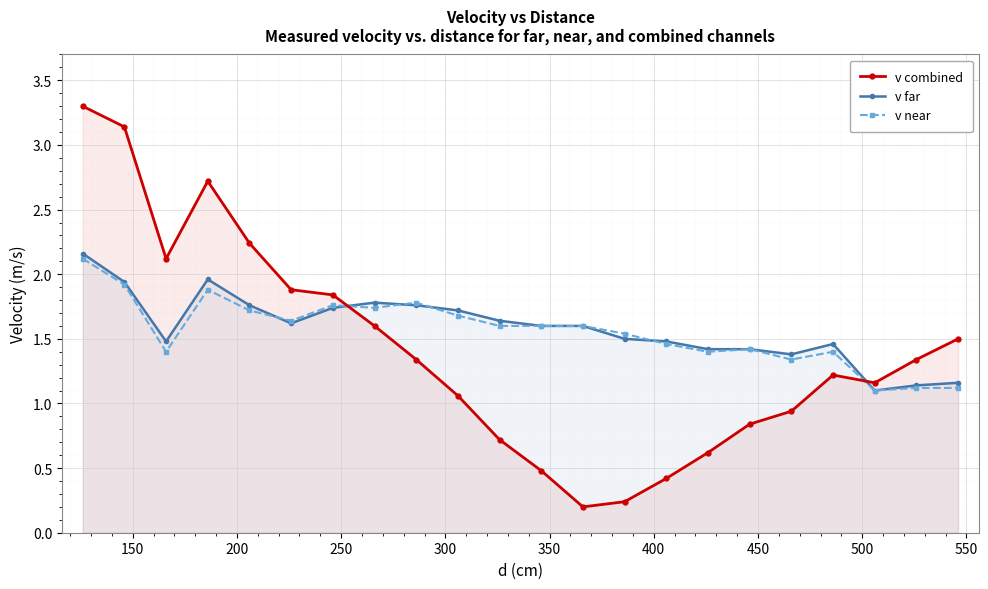

What is the sum of all v near values?

34.3